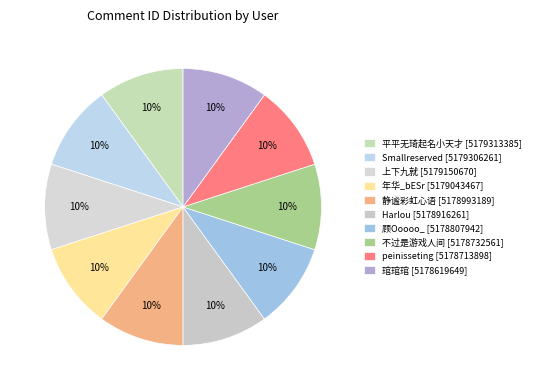

Count the number of slices in the pie.

10